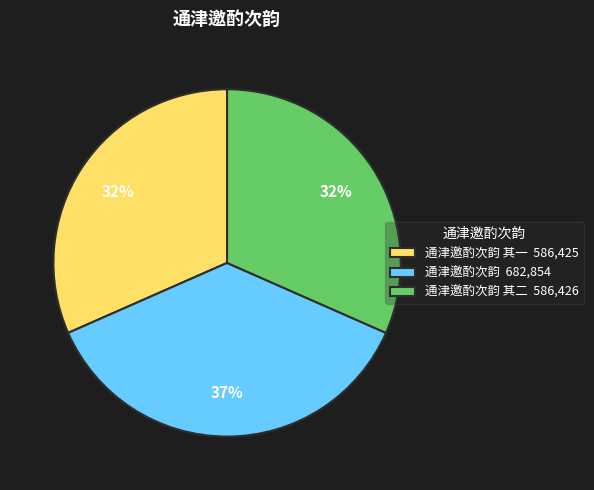

True or false: 通津邀酌次韵 其一 586,425 accounts for 32% of the total.

True